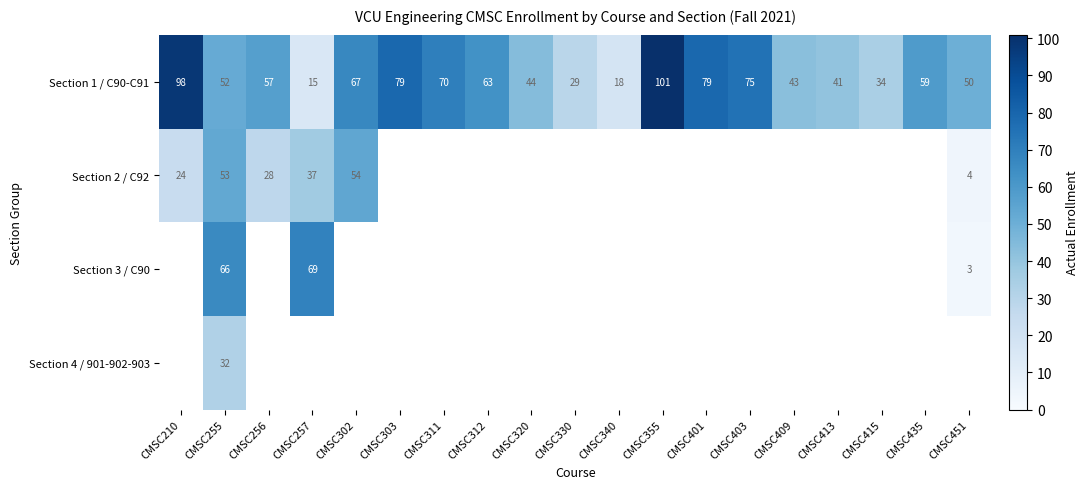

Which label corresponds to the smallest value in the chart?

CMSC451